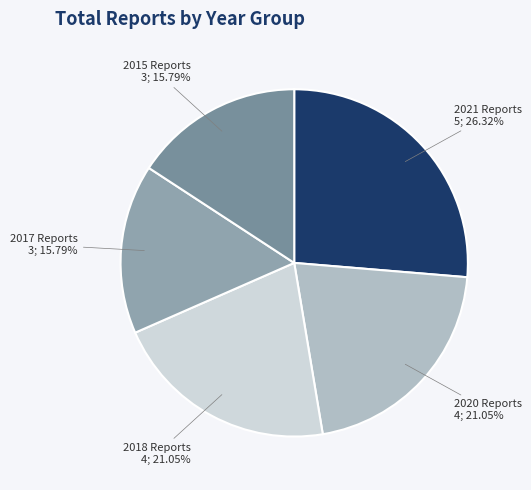

How many slices are in this pie chart?

5